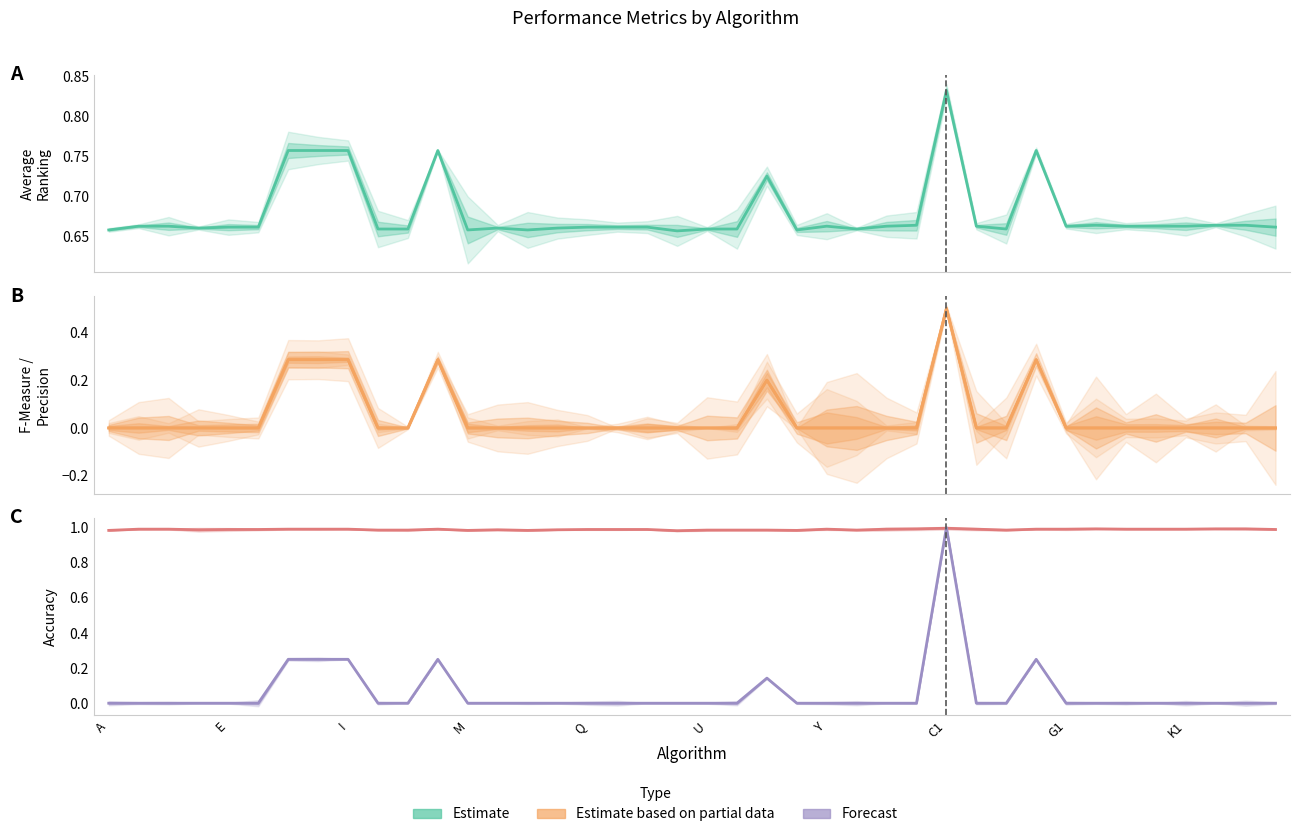

How many interior local valleys does the Accuracy series have?

7